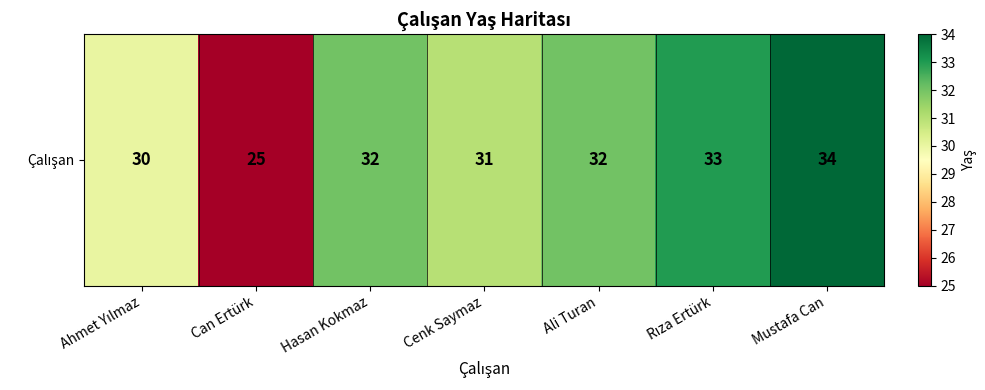

Reading left to right, list all the values displayed in this chart.

Ahmet Yılmaz=30	Can Ertürk=25	Hasan Kokmaz=32	Cenk Saymaz=31	Ali Turan=32	Rıza Ertürk=33	Mustafa Can=34